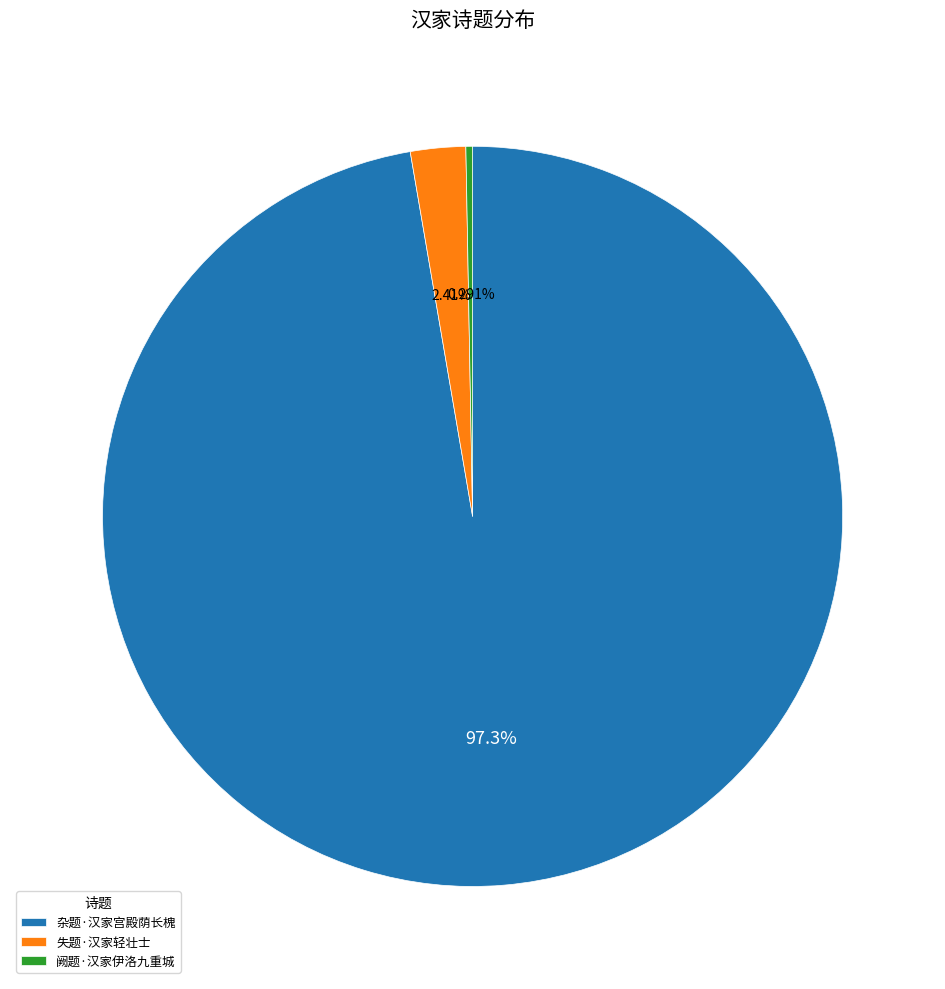

Approximately how many times larger is the value at 阙题·汉家伊洛九重城 compared to 失题·汉家轻壮士?

0.1